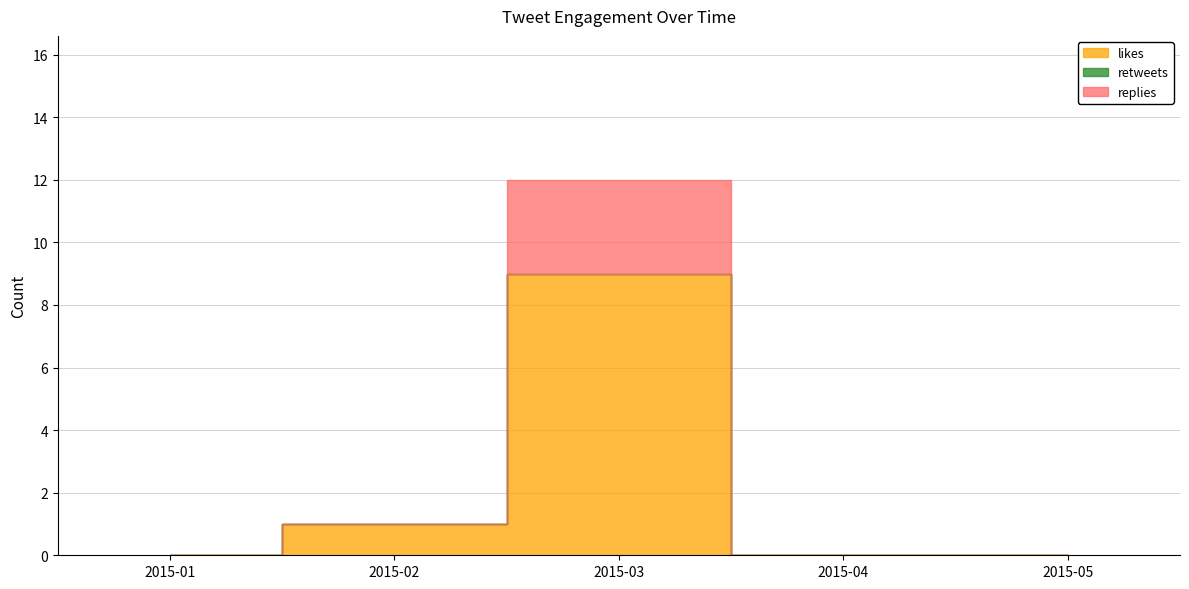

Which series changed the most between 2015-01 and 2015-05?

likes